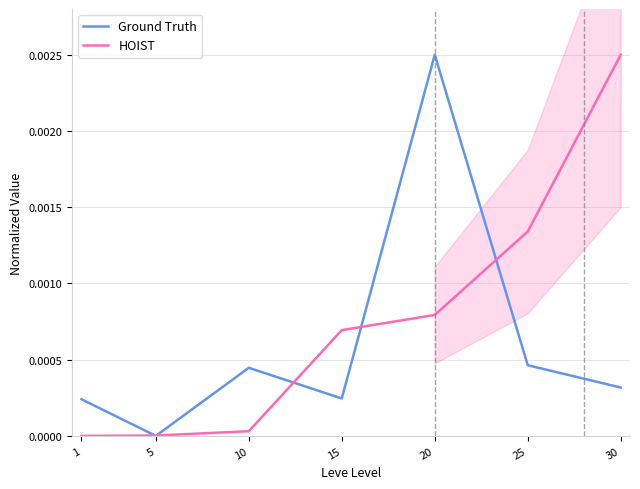

What are all the series names shown in the legend?

Ground Truth, HOIST